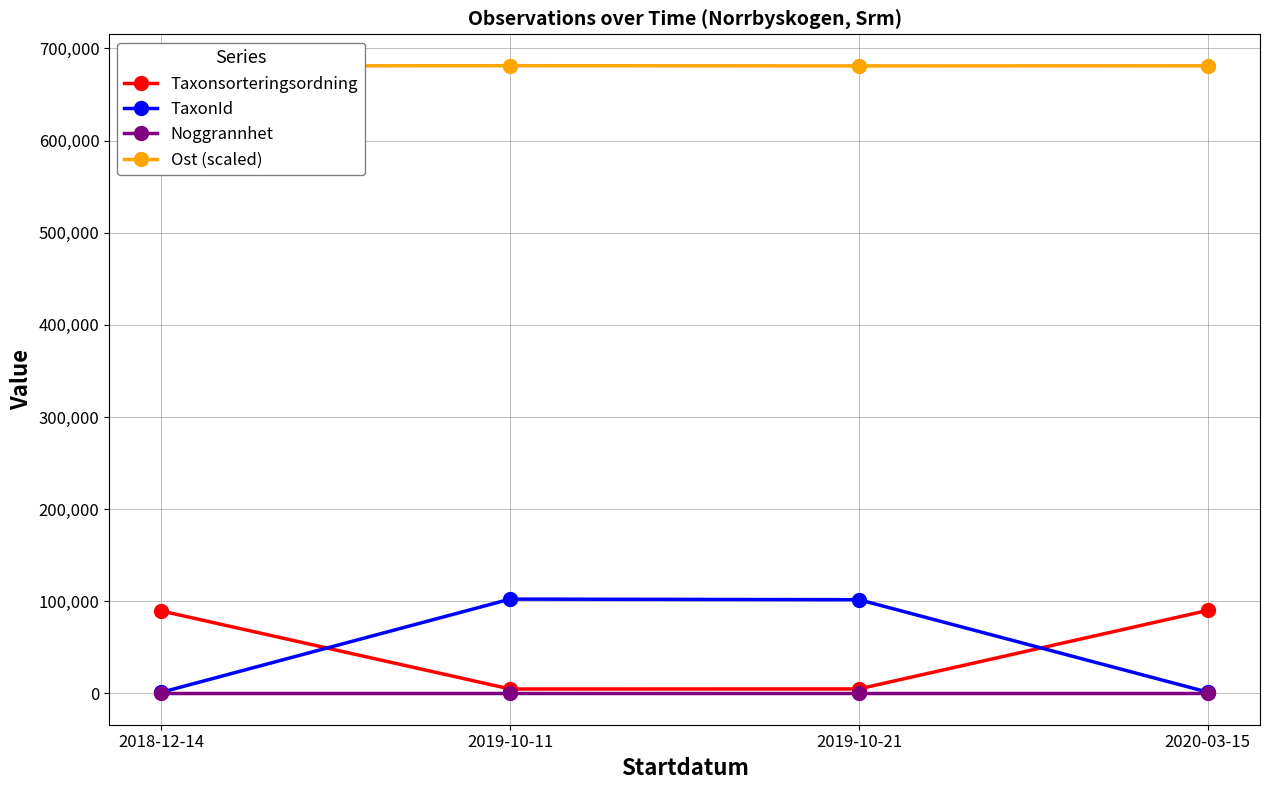

In Ost (scaled), how many points are higher than both neighbors (excluding endpoints)?

1